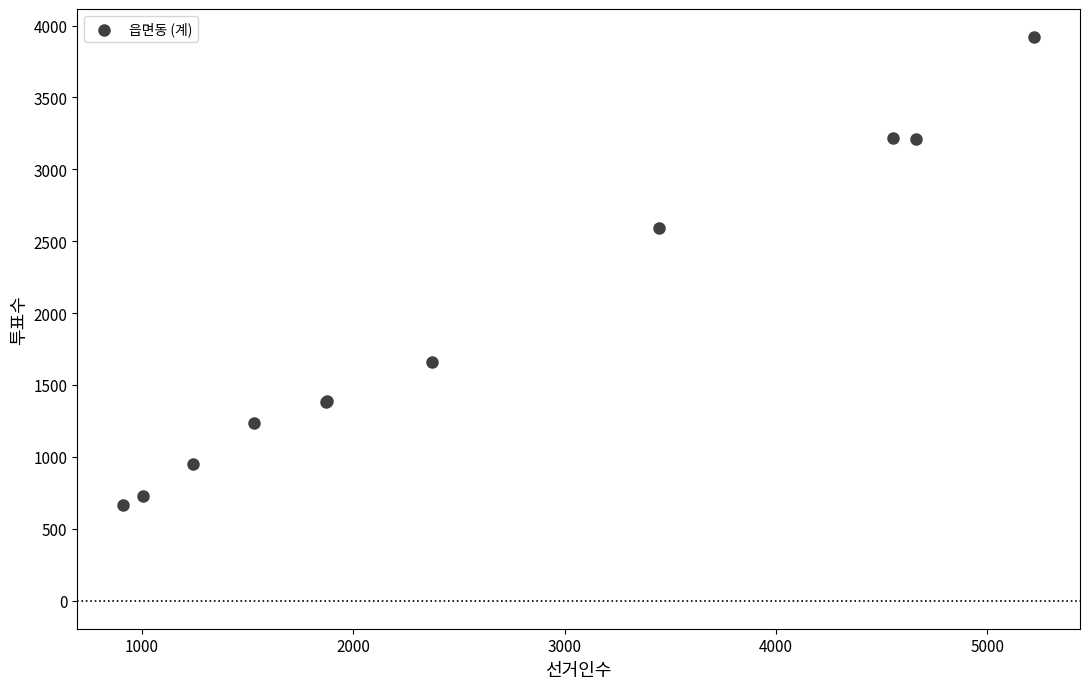

What Y value in the scatter plot is closest to 2293?

2593